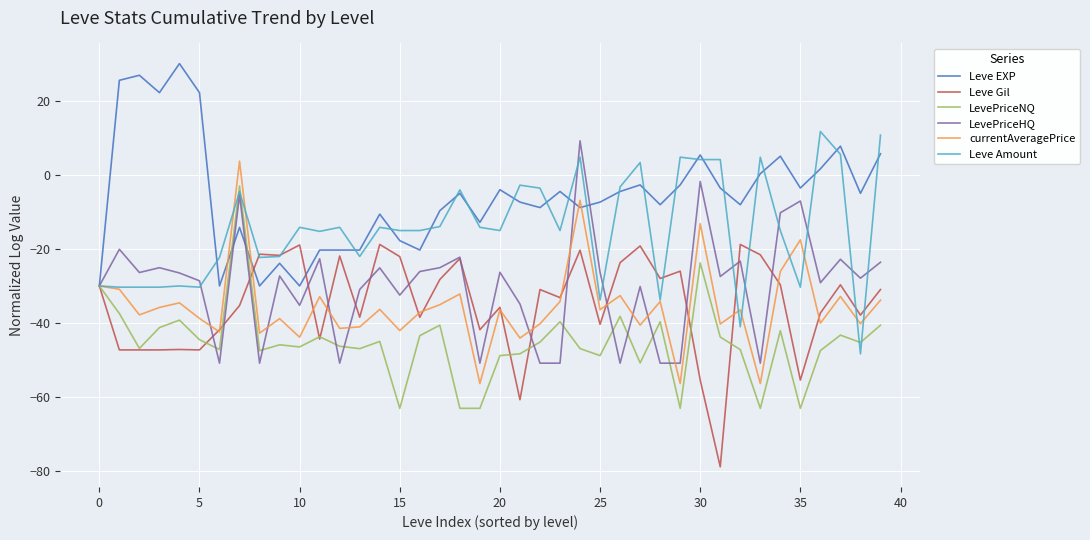

What is the smallest value displayed?

-78.8